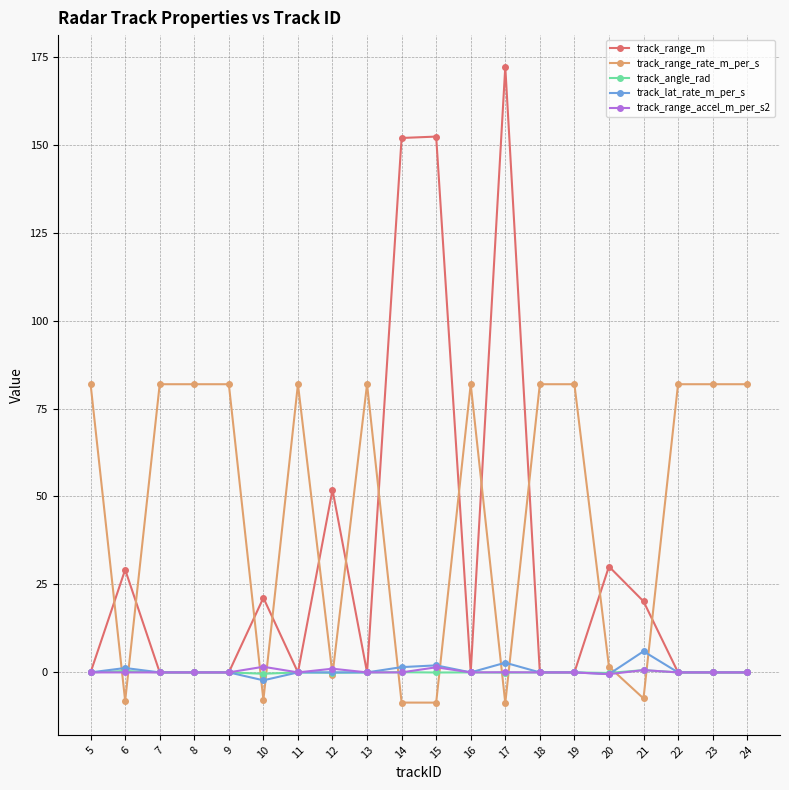

True or false: track_angle_rad has more than 0 interior local peaks.

True